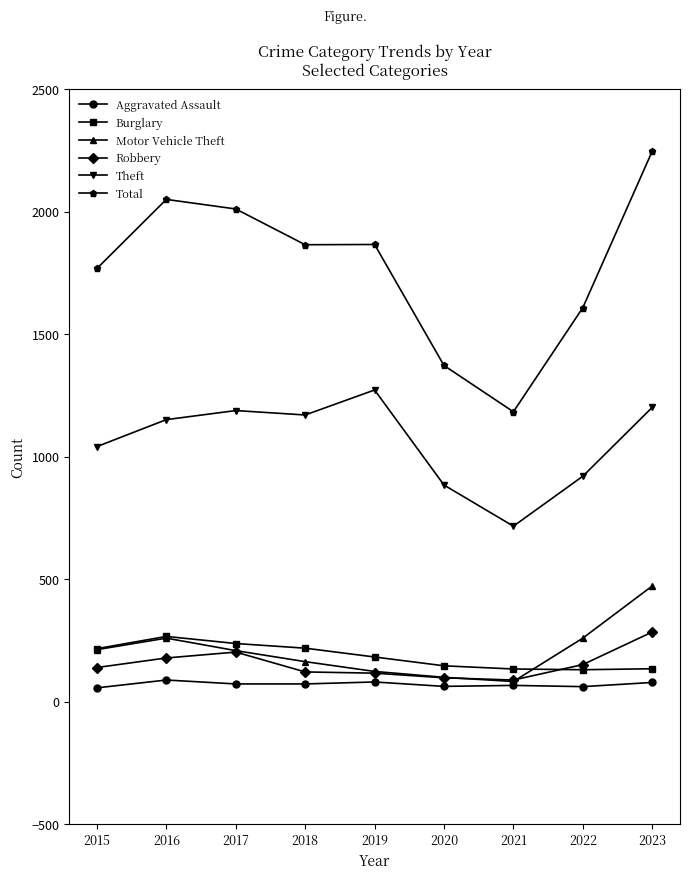

Which series has the largest range (max minus min)?

Total